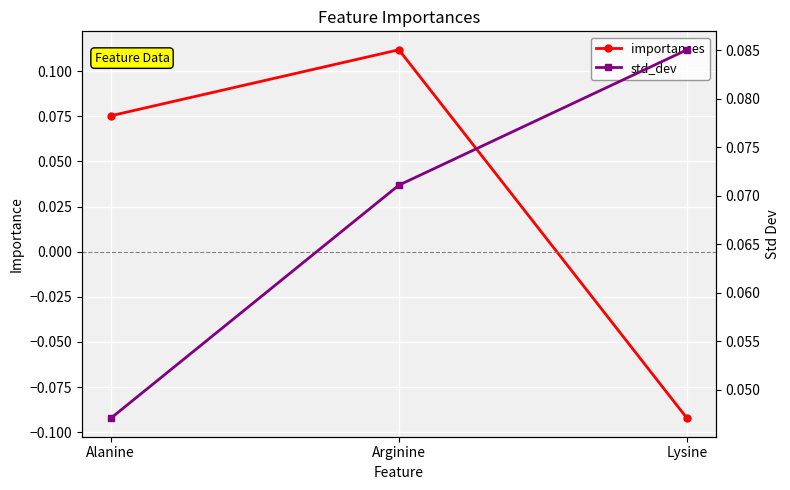

At which category does the chart reach its minimum across all series?

Lysine